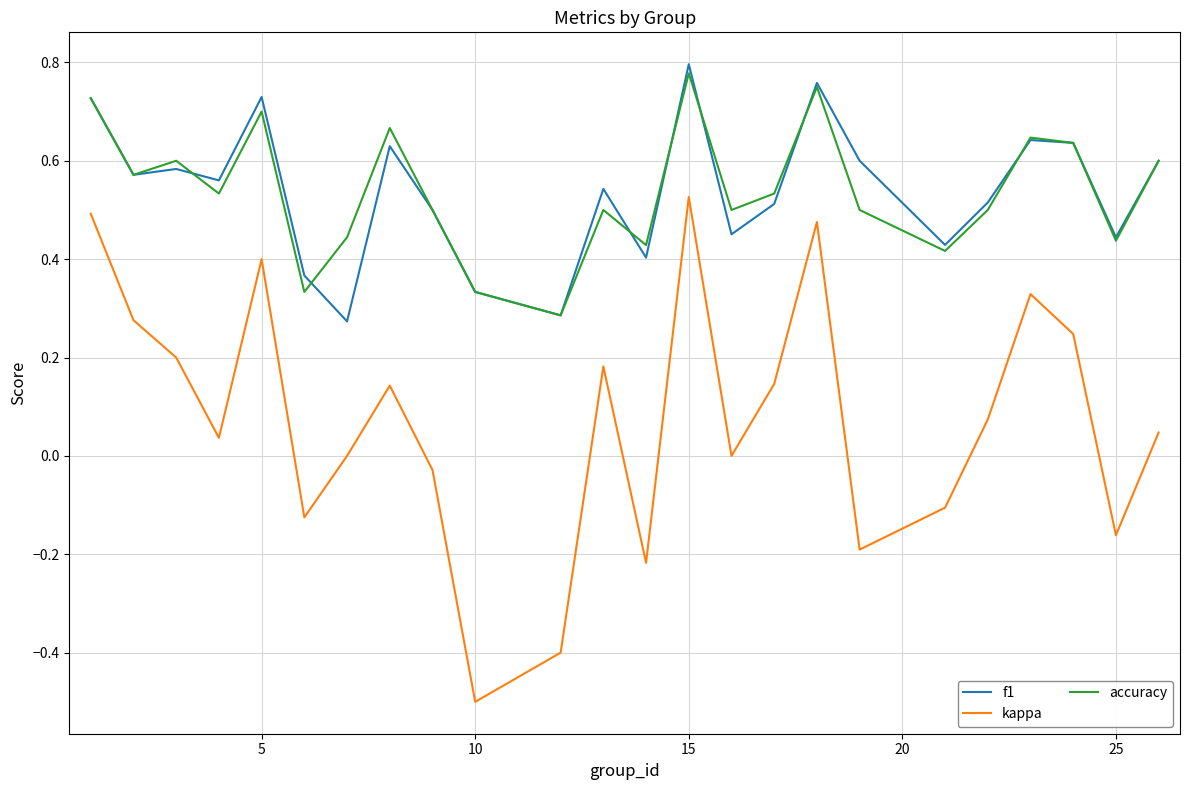

Which series has the widest spread of values?

kappa